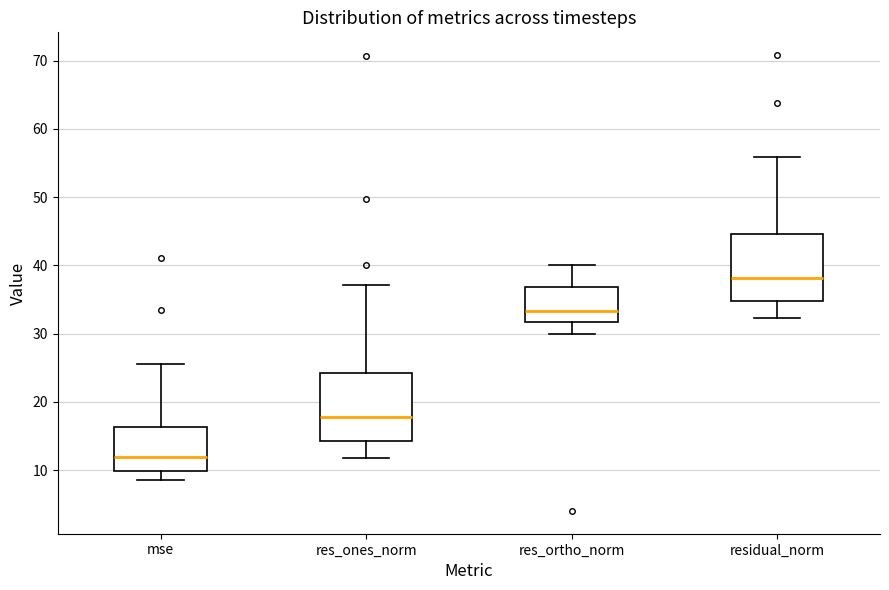

Which box's median line is the highest?

residual_norm